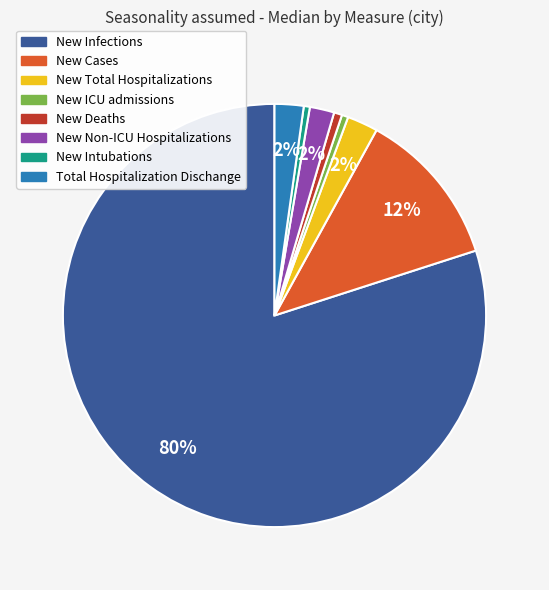

Is it true that New Intubations is 0% of the pie?

True